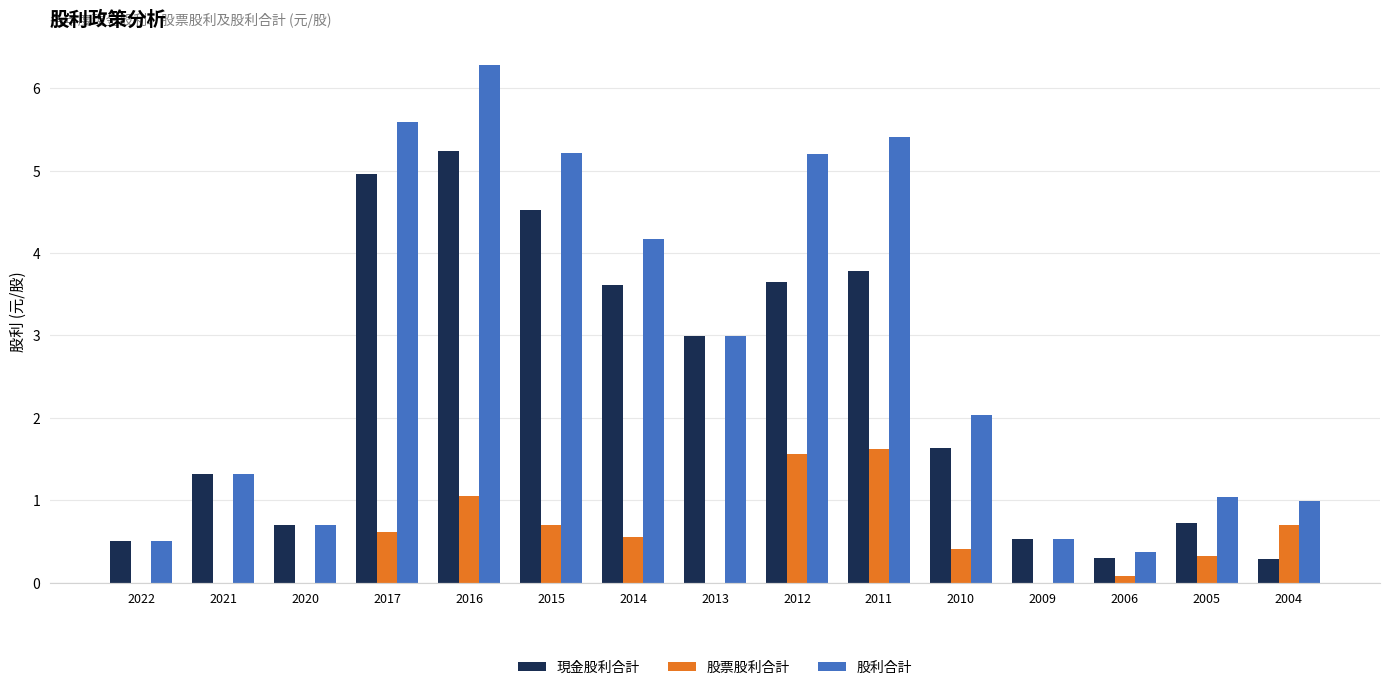

True or false: 股利合計 has a value of 5.2 at 2015.

True